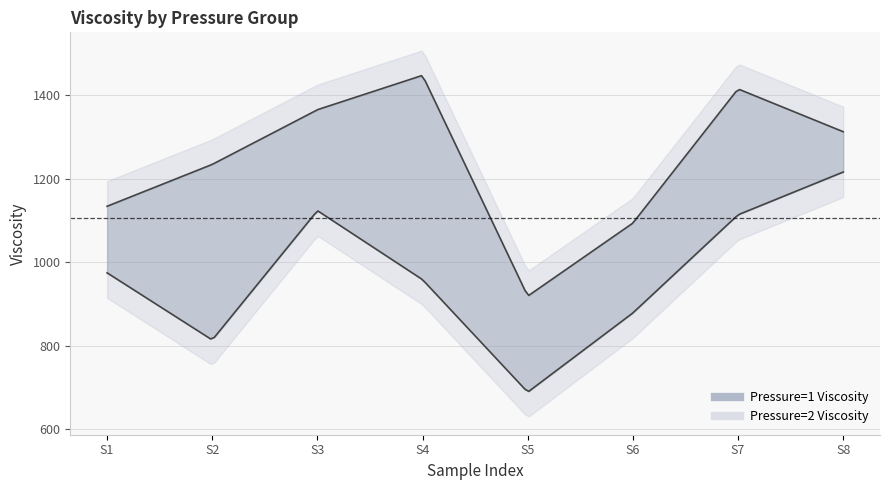

Which series has the widest spread of values?

Pressure=2 Viscosity